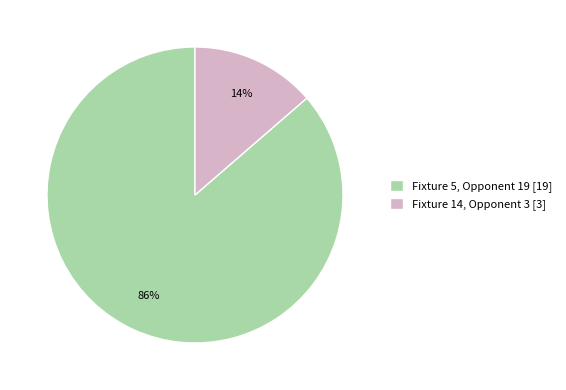

How many segments does this pie chart have?

2